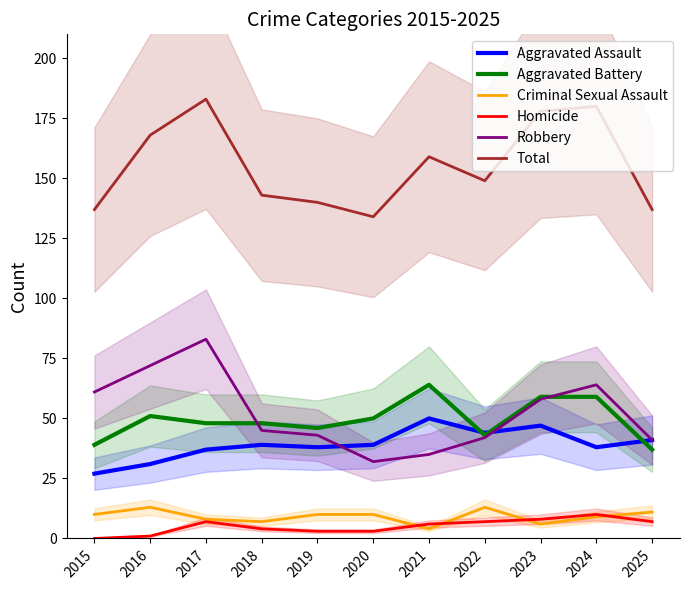

How many data points does each series have?

11